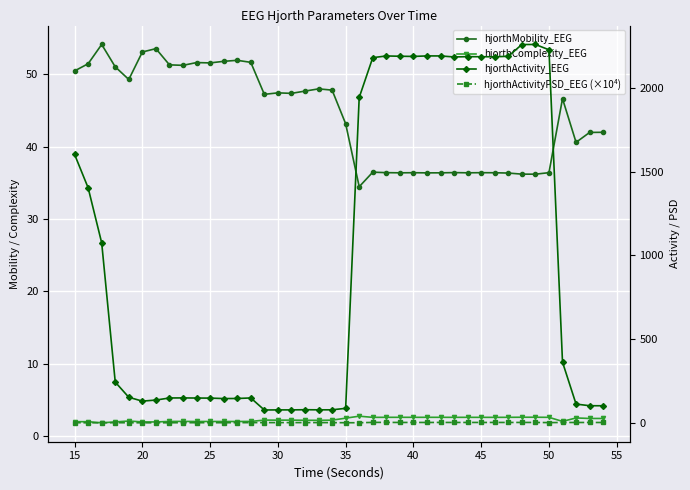

Which category has the lowest value in the hjorthComplexity_EEG series?

20